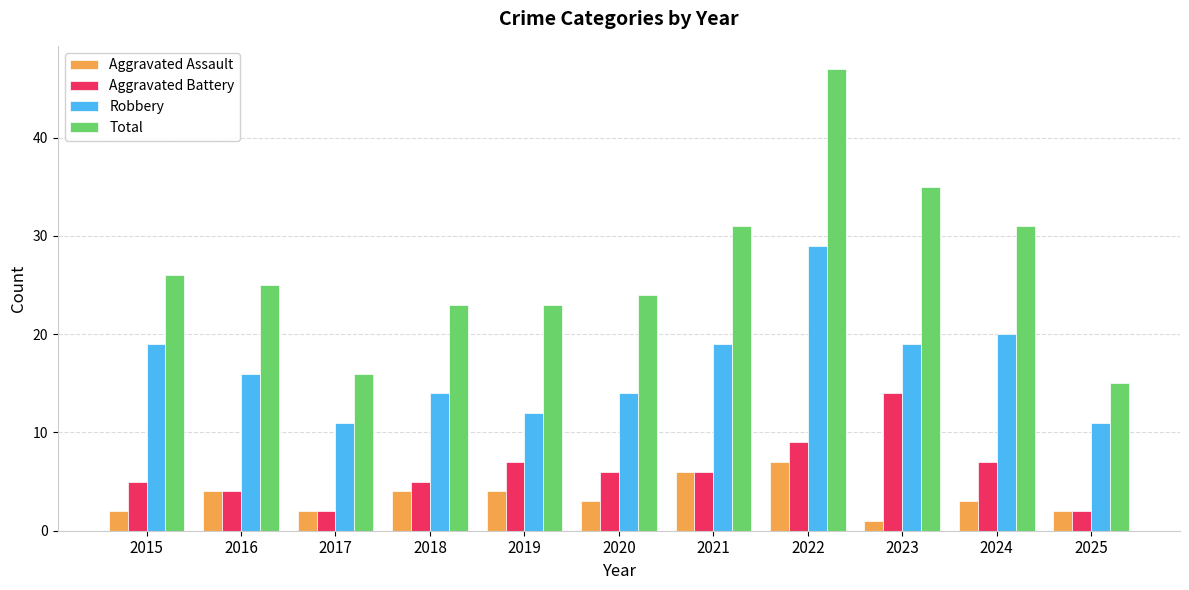

How many distinct data groups are displayed?

4